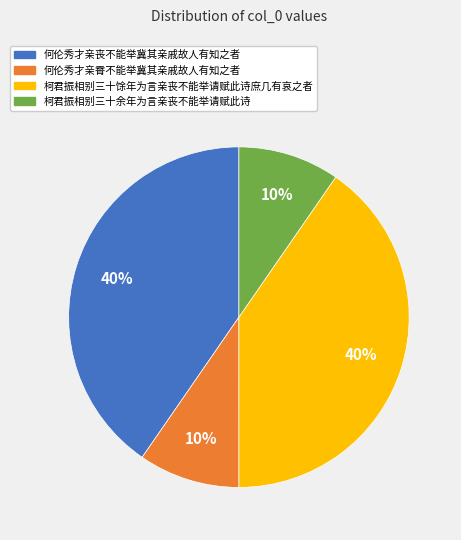

Is it true that 何伦秀才亲丧不能举冀其亲戚故人有知之者 is 35% of the pie?

False